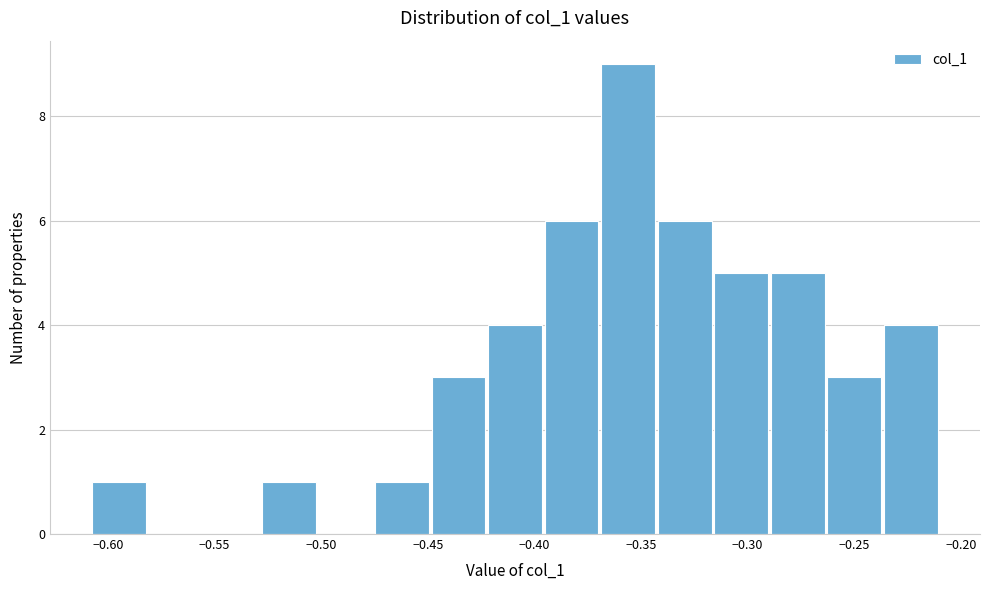

Reading left to right, transcribe this chart: for each bar, give the range it covers on the x-axis and its height. Neither the bar edges nor the heights are printed on the chart, so give them approximately, as read against the axes.

-0.605 to -0.580: 1
-0.580 to -0.555: 0
-0.555 to -0.530: 0
-0.530 to -0.500: 1
-0.500 to -0.475: 0
-0.475 to -0.450: 1
-0.450 to -0.420: 3
-0.420 to -0.395: 4
-0.395 to -0.370: 6
-0.370 to -0.340: 9
-0.340 to -0.315: 6
-0.315 to -0.290: 5
-0.290 to -0.265: 5
-0.265 to -0.235: 3
-0.235 to -0.210: 4